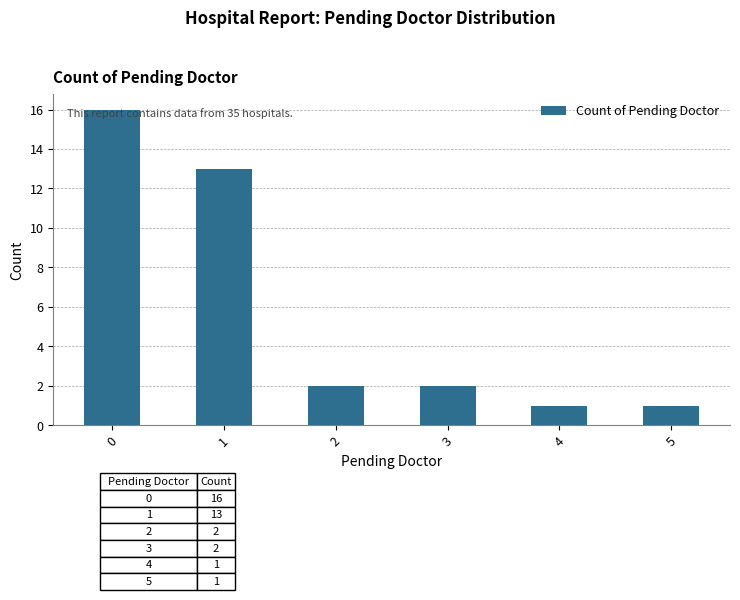

What is the greatest value displayed?

16